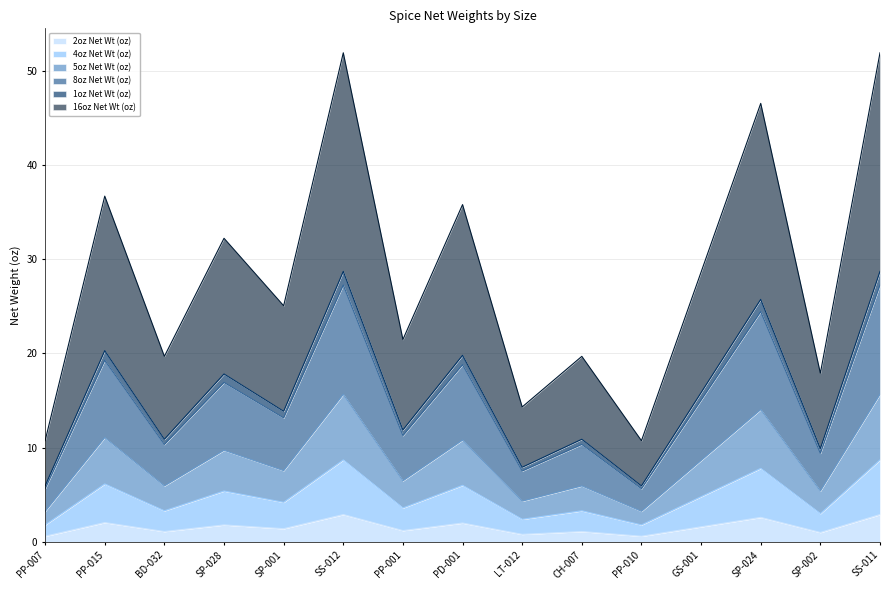

How many data points in 16oz Net Wt (oz) are above 25?

8